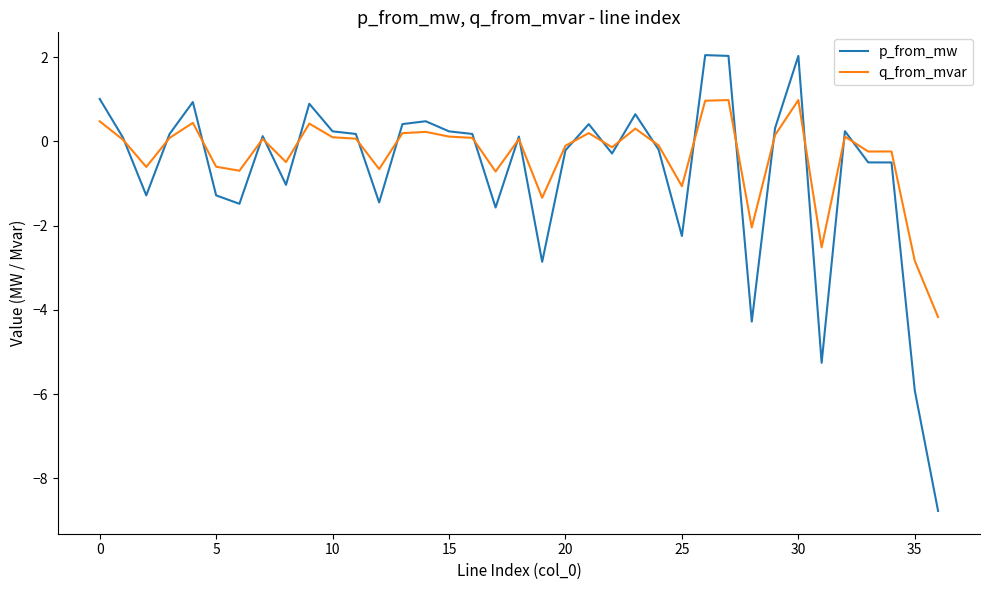

List the series in order of their peak value, highest first.

p_from_mw, q_from_mvar